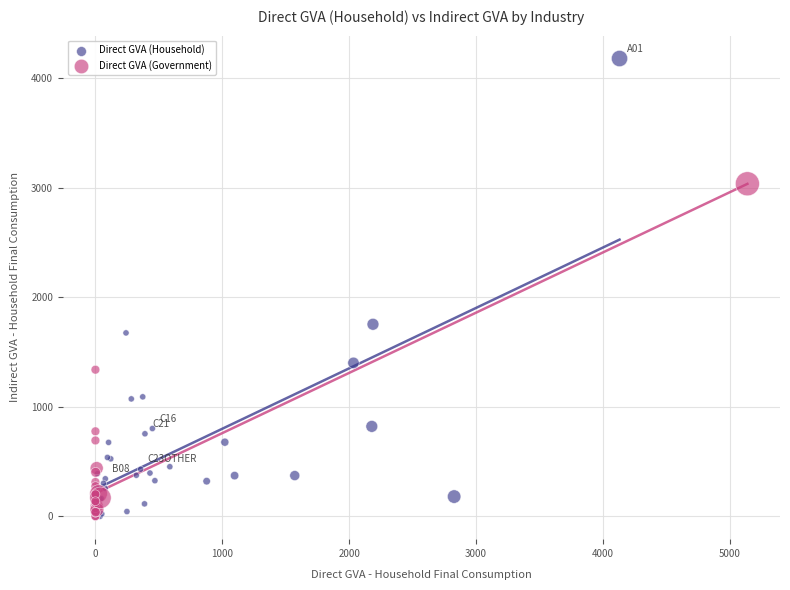

Which series contains the highest Y value?

Direct GVA (Household)